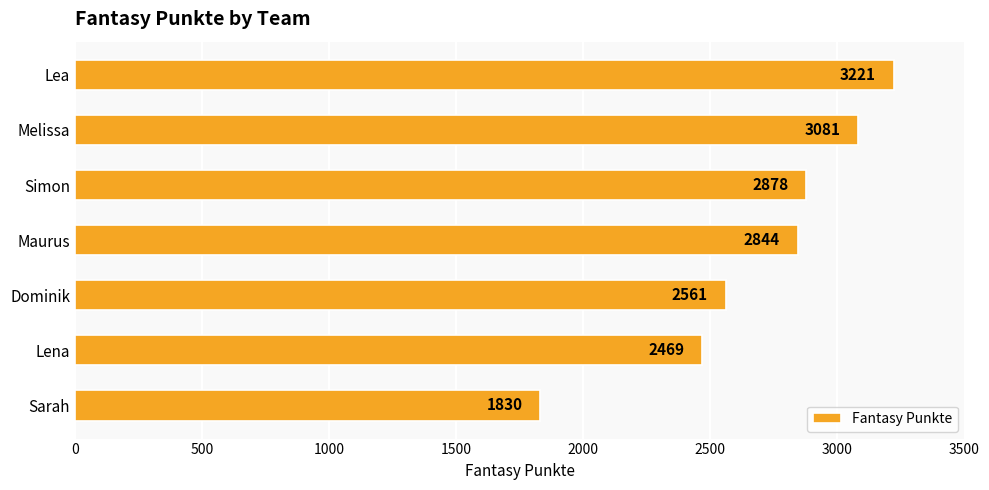

Which has a higher value, Melissa or Simon?

Melissa